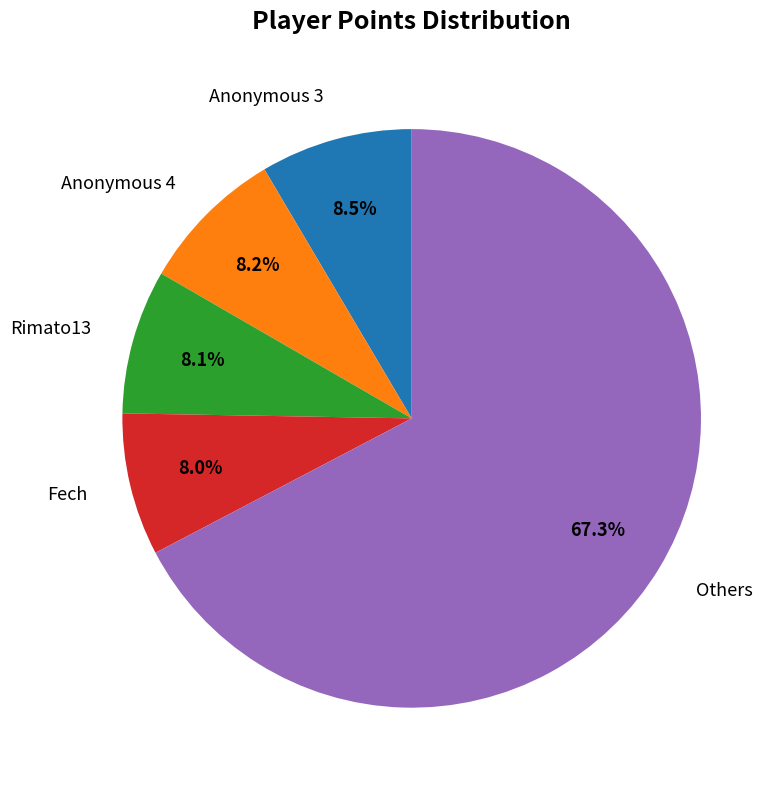

What is the largest slice in the pie chart?

Others